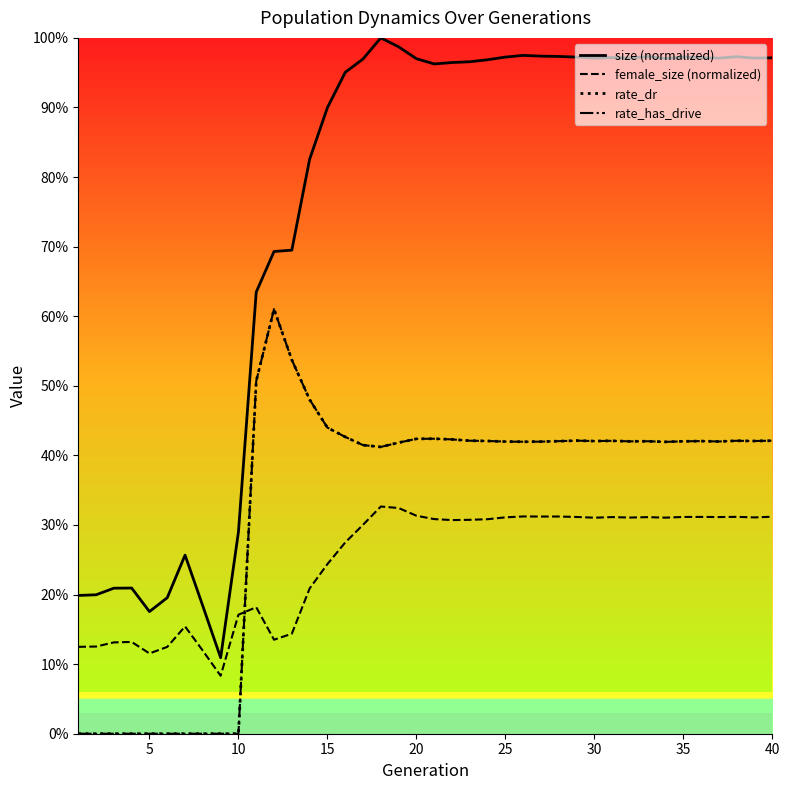

How many series are shown in this chart?

4